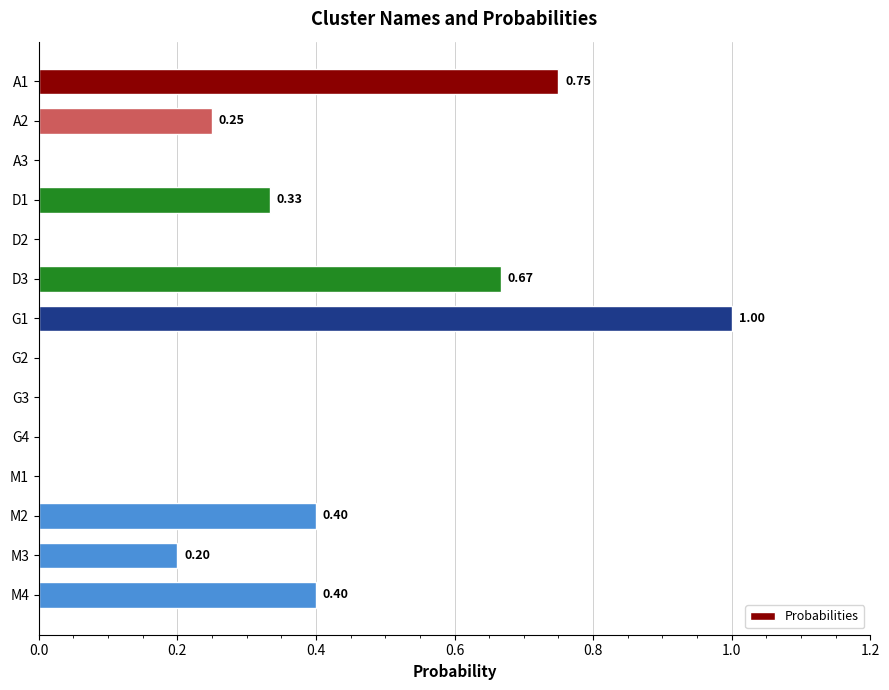

What is the change in value from D1 to M2?

+0.1